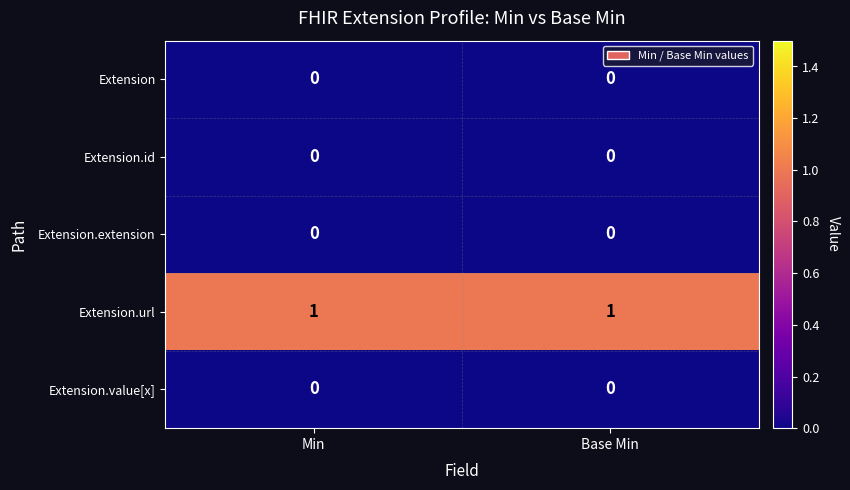

The Extension.id series shows 0 at Min. True or false?

True